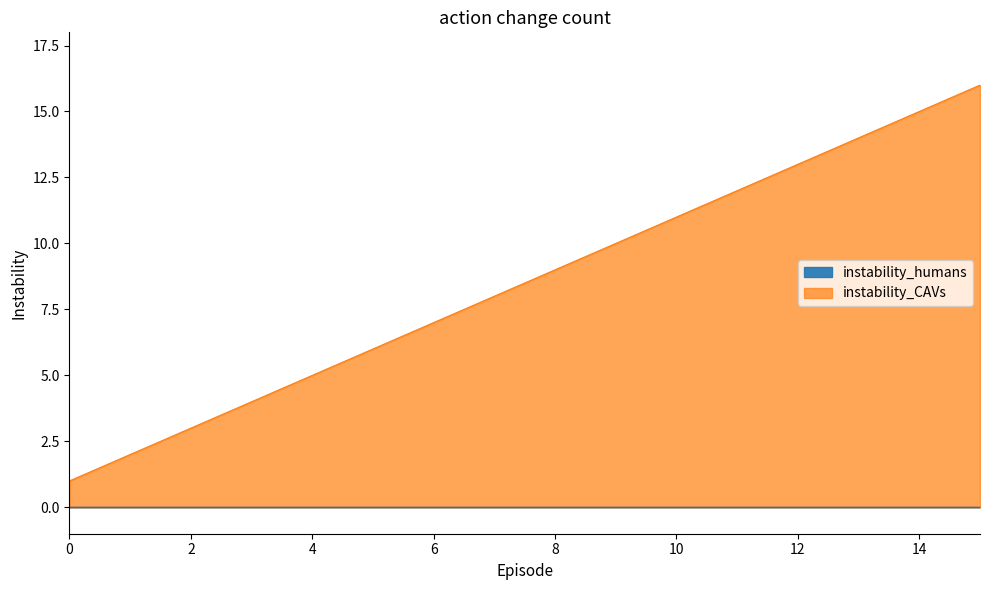

Where does the data first go above 9?

9